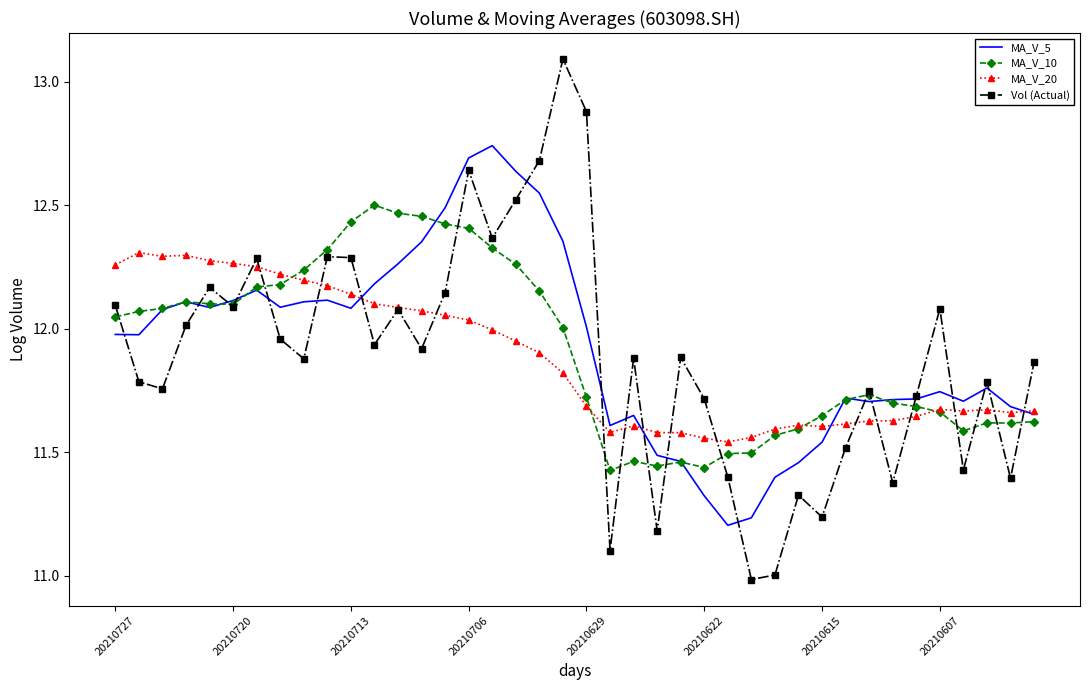

What is the minimum value shown in the chart?

11.0